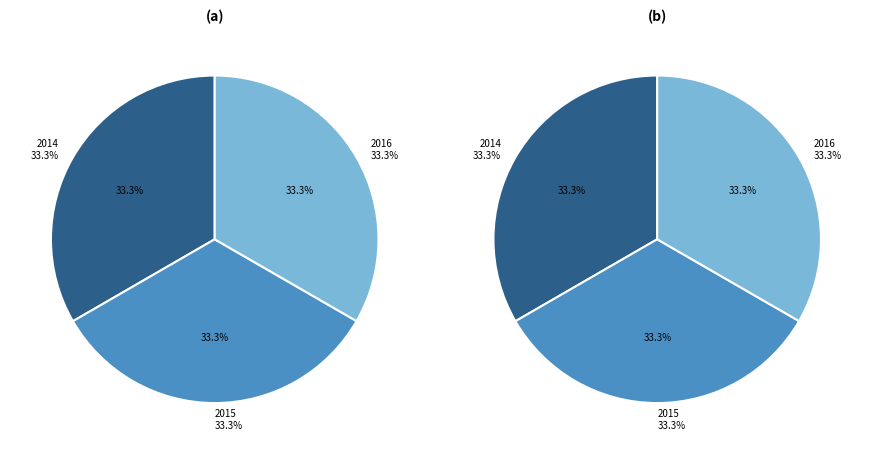

Is there a majority slice in this chart?

No